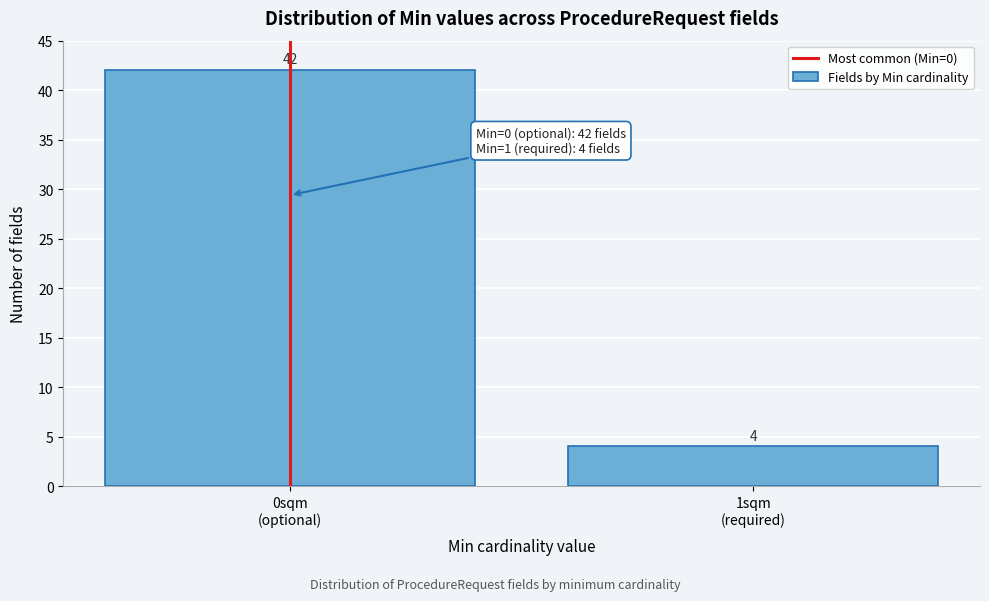

Reading left to right, extract all data points from this chart.

42	4